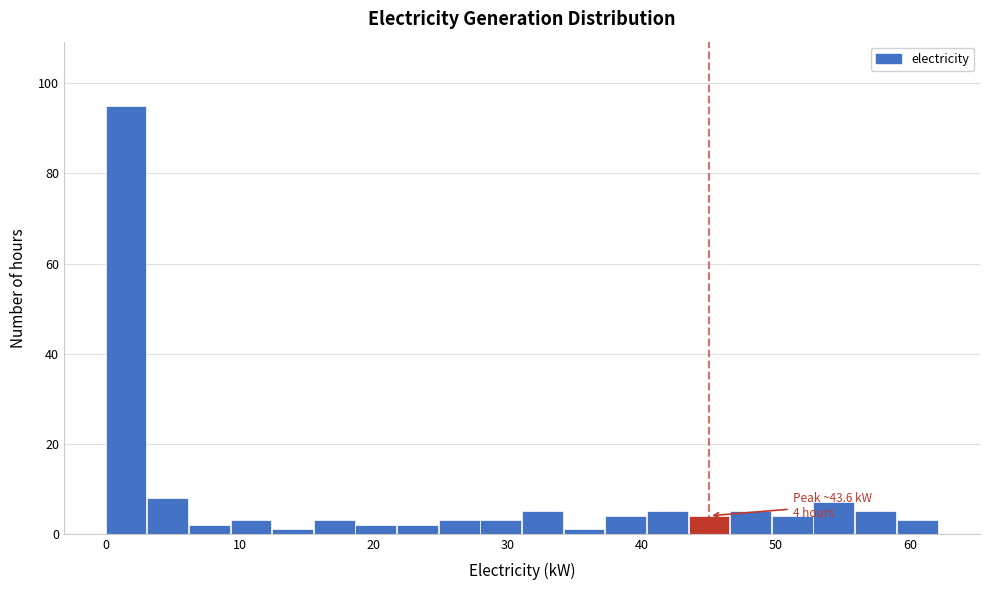

Read against the x-axis, roughly where is the centre of the tallest bar?

2